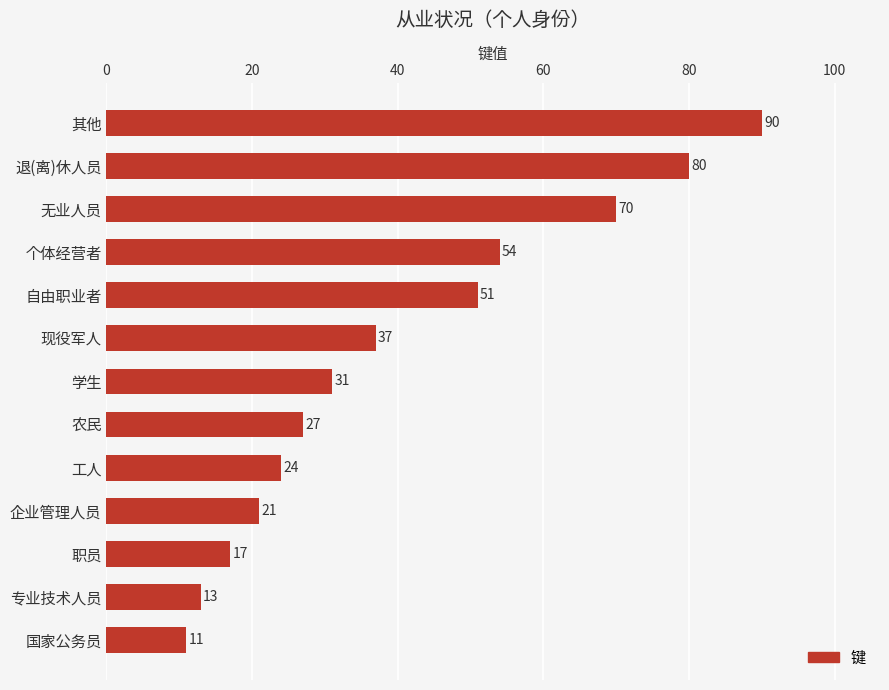

What is the minimum value shown in the chart?

11